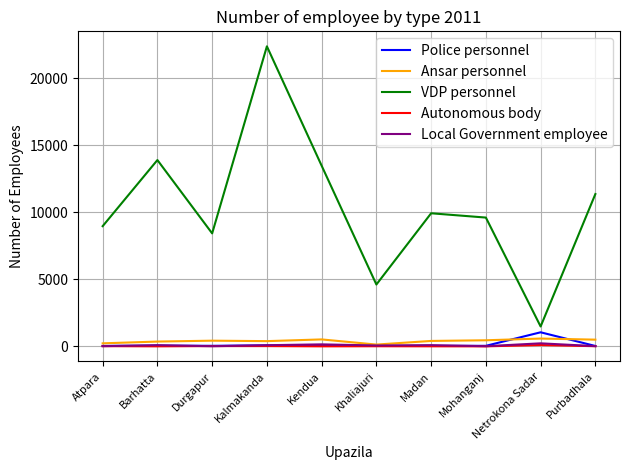

What is the difference between the maximum and second lowest values in the Autonomous body series?

97